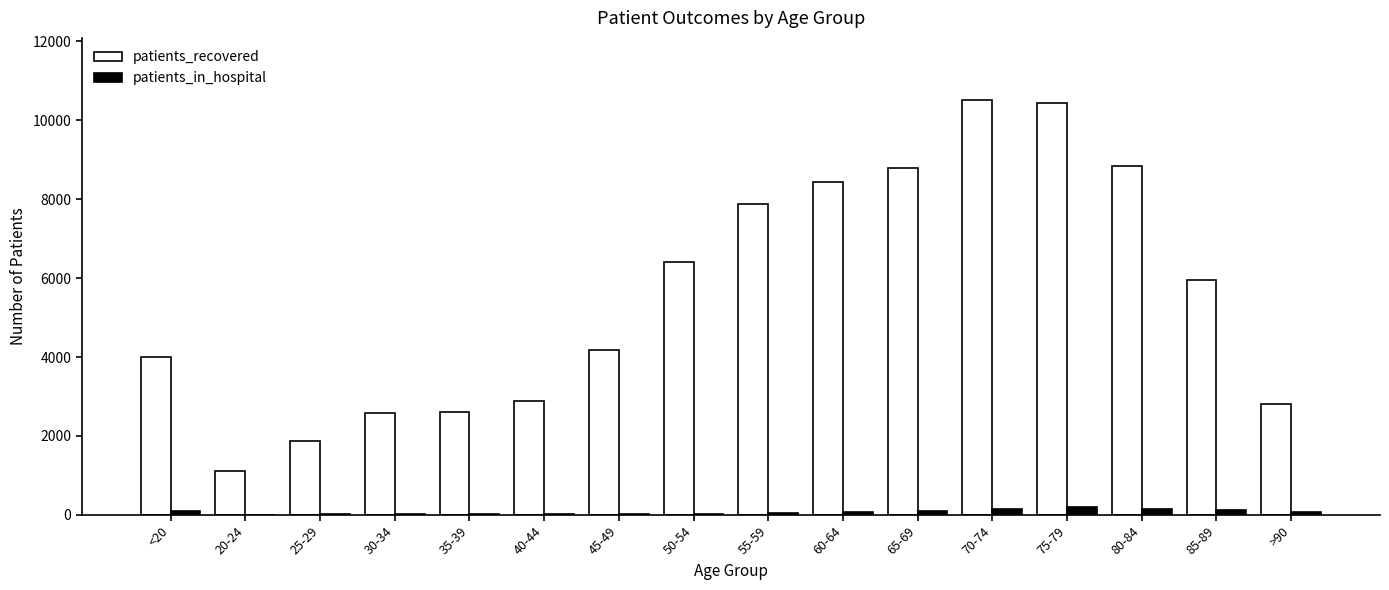

True or false: patients_in_hospital has a value of 16 at 30-34.

True